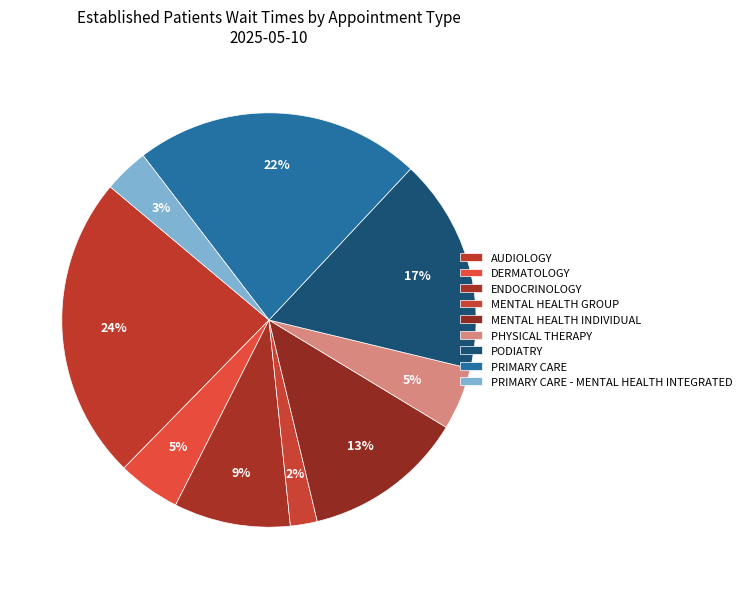

How many slices are in this pie chart?

9